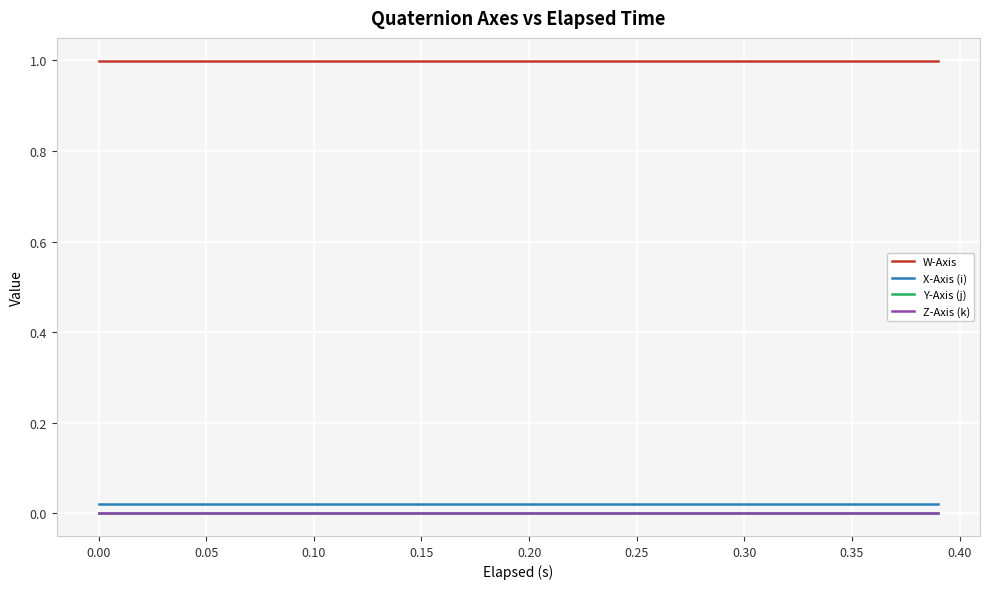

Which series has the largest total across all categories?

W-Axis